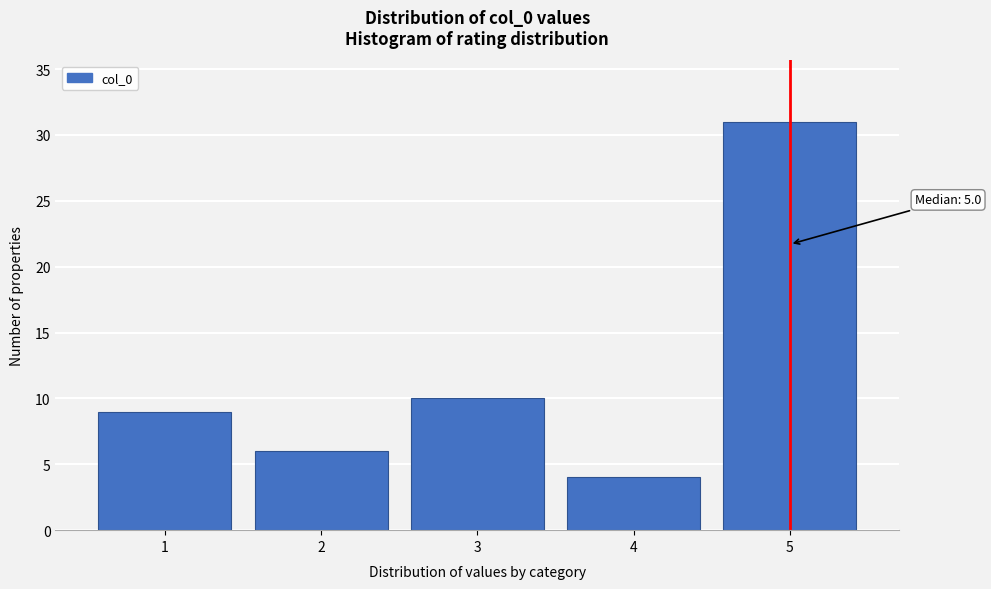

Which range on the x-axis has the tallest bar?

4.5 to 5.5